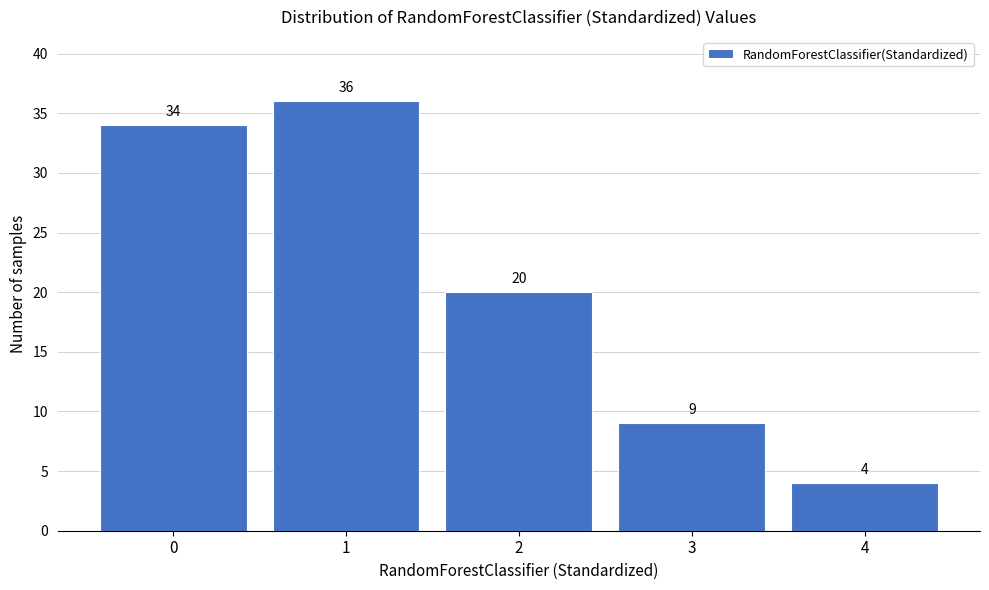

Reading left to right, what are all the values shown in this chart?

34	36	20	9	4